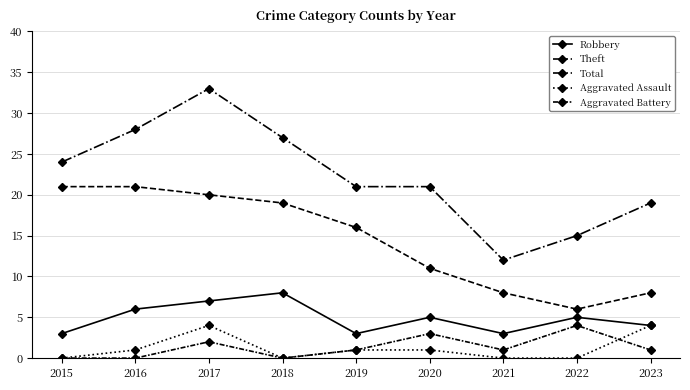

Is it true that Aggravated Assault equals 2 at 2023?

False